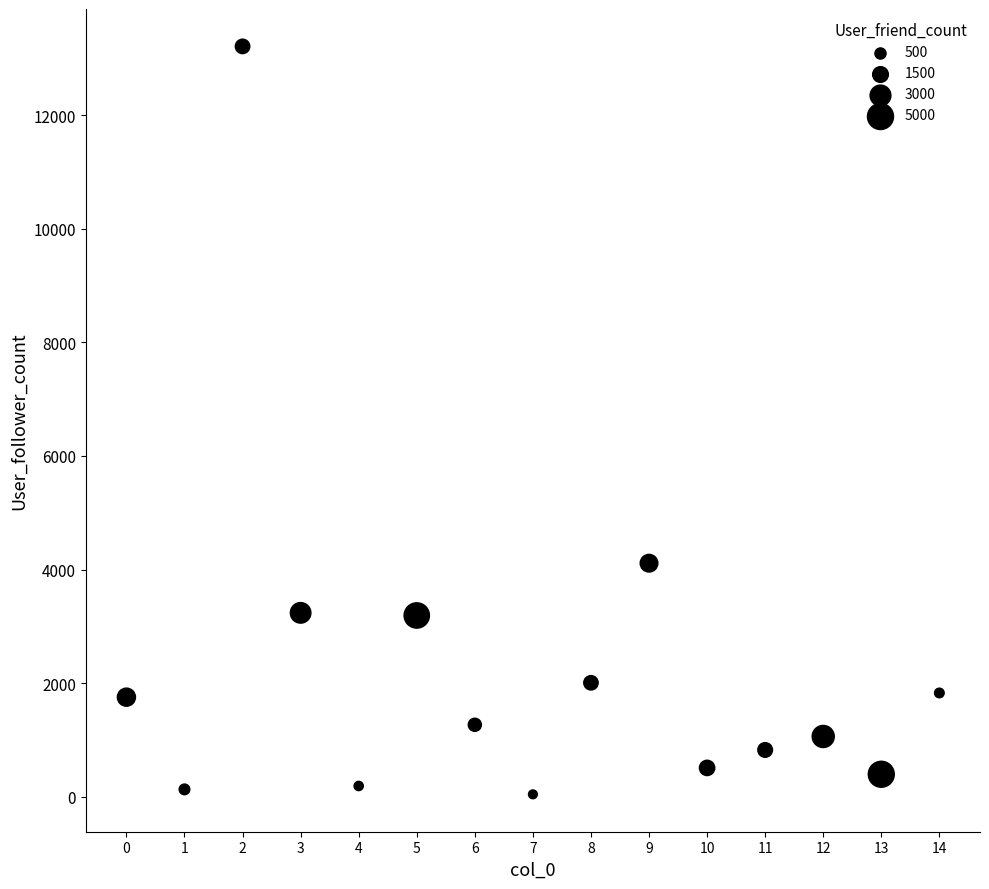

What Y value in the scatter plot is closest to 6627?

4113